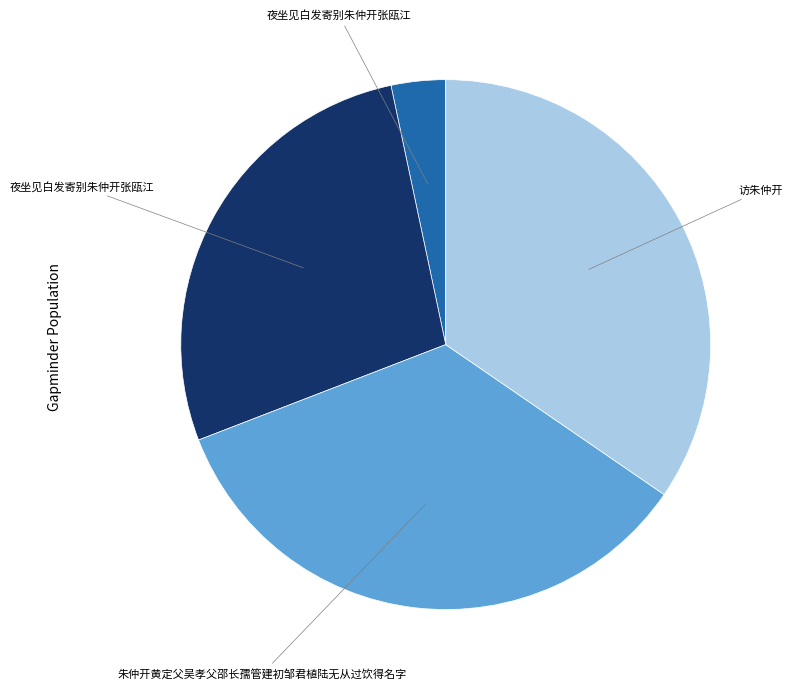

Is there any slice that represents more than half of the pie?

No